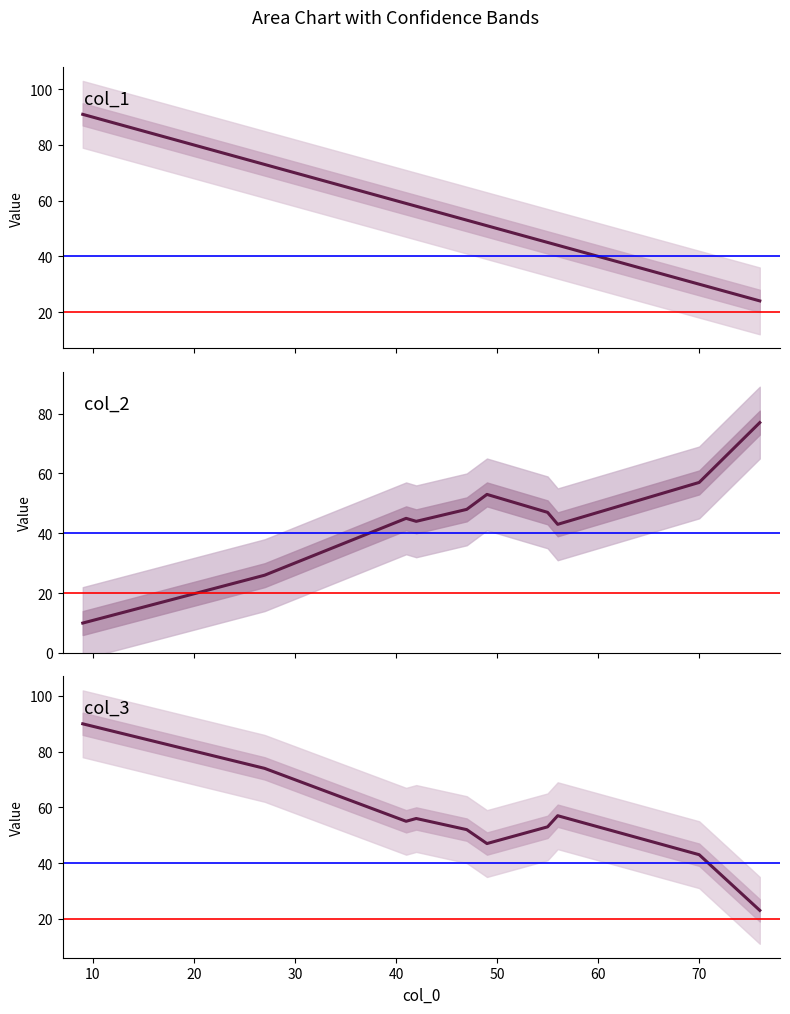

Is it true that col_2 equals 26 at 27?

True